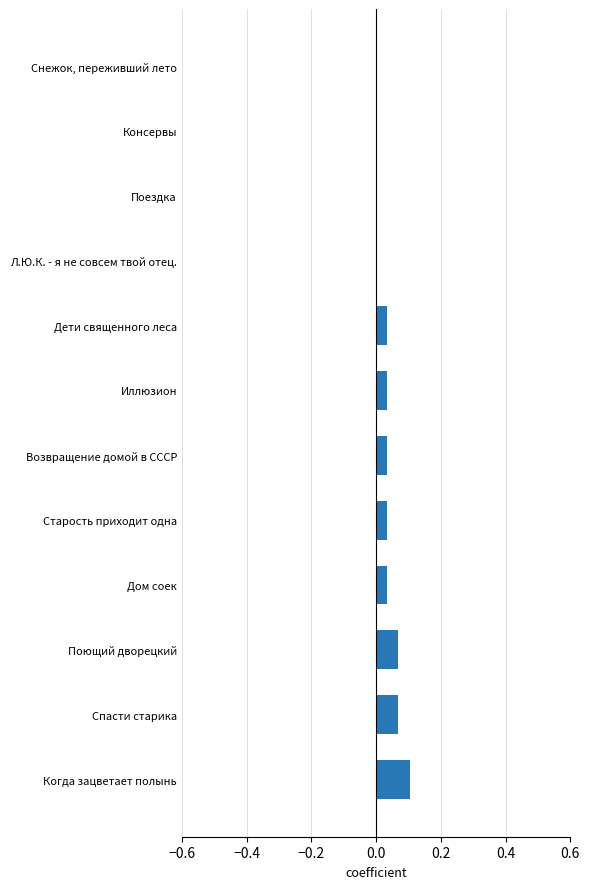

Are the bars grouped side by side (vs. stacked)?

No